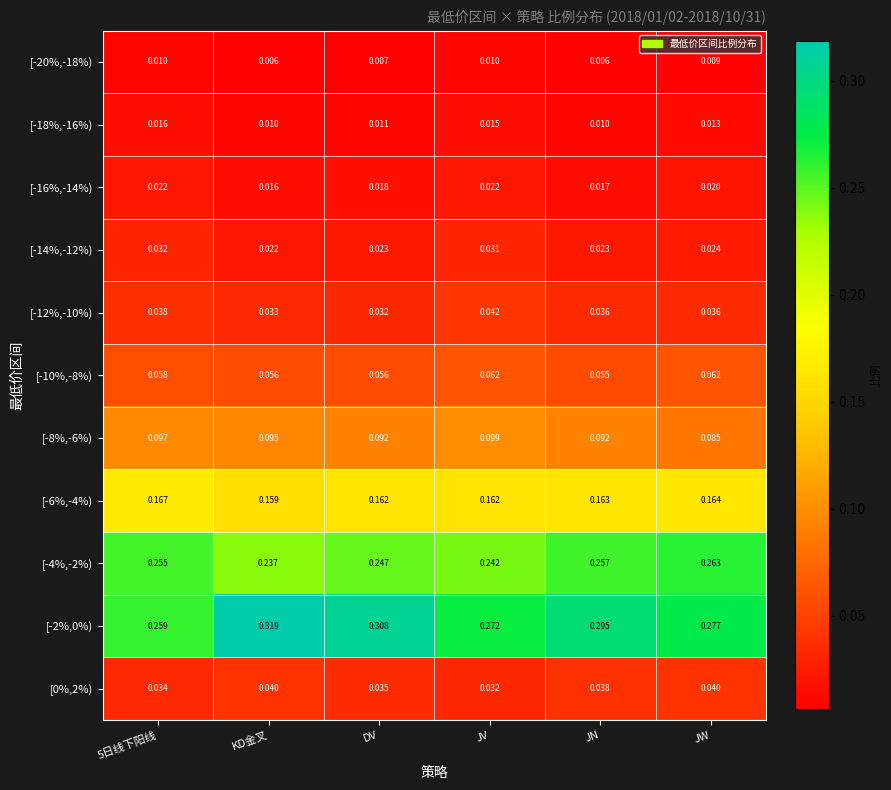

Which category has the highest value across all series?

KD金叉